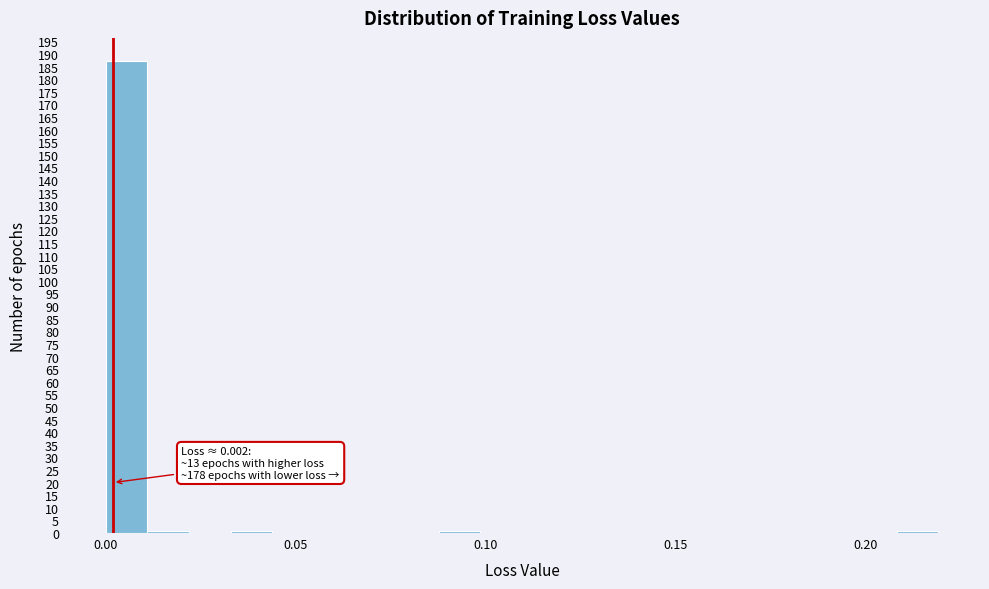

Around what value on the x-axis is the tallest bar? Give the approximate position of its centre, as read against the axis.

0.005